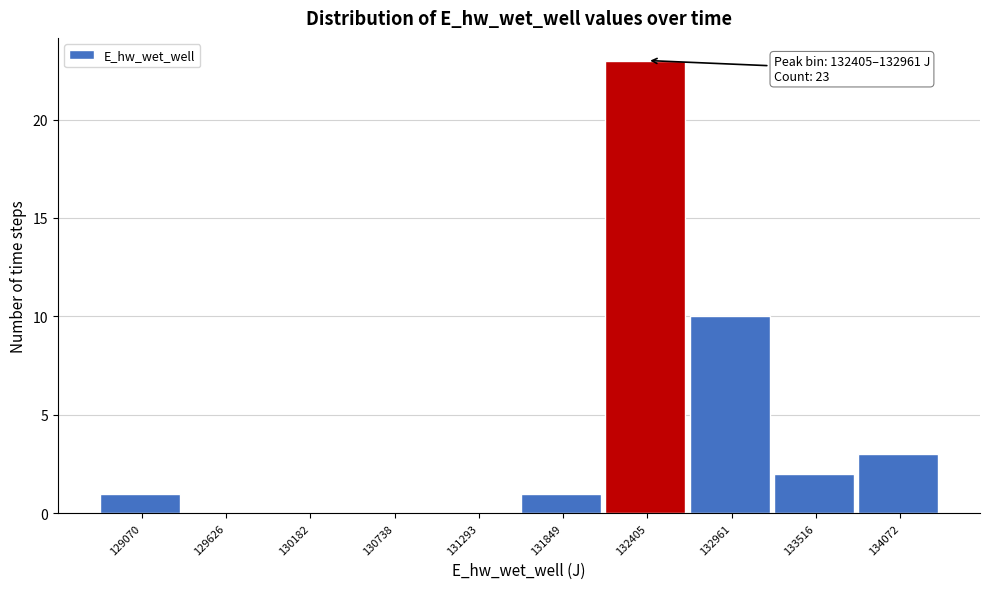

Reading left to right, list all the values displayed in this chart.

129070=1	129626=0	130182=0	130738=0	131293=0	131849=1	132405=23	132961=10	133516=2	134072=3